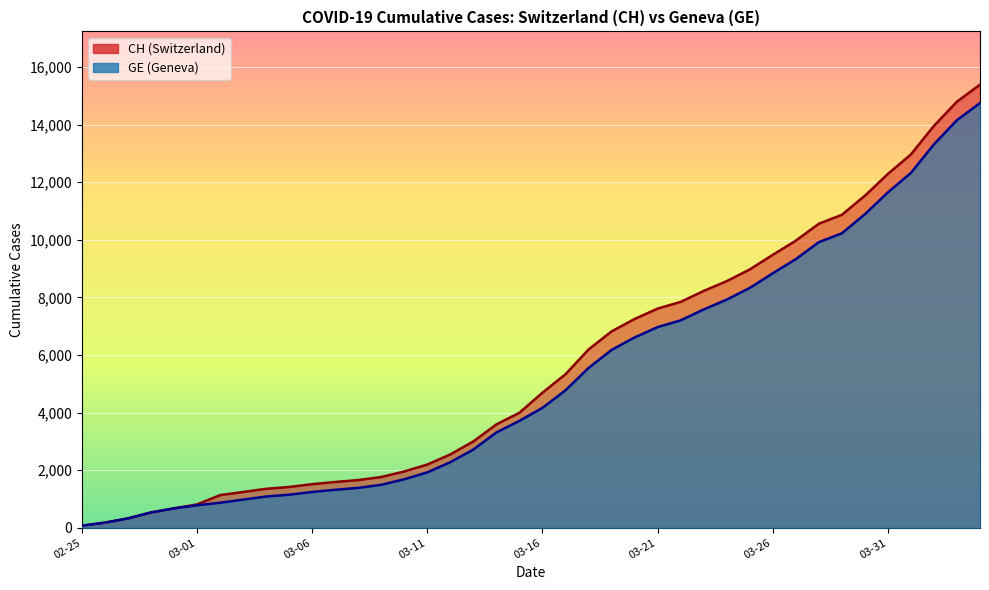

At which label does CH reach its peak?

2020-04-04